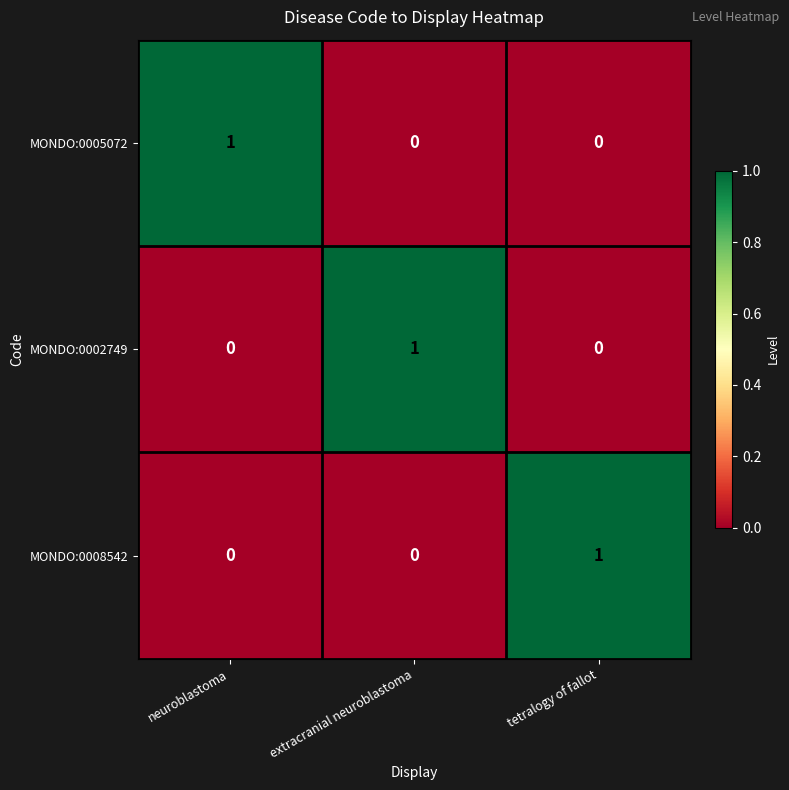

Reading right to left, transcribe all the data shown in this chart.

MONDO:0005072: 0	0	1
MONDO:0002749: 0	1	0
MONDO:0008542: 1	0	0